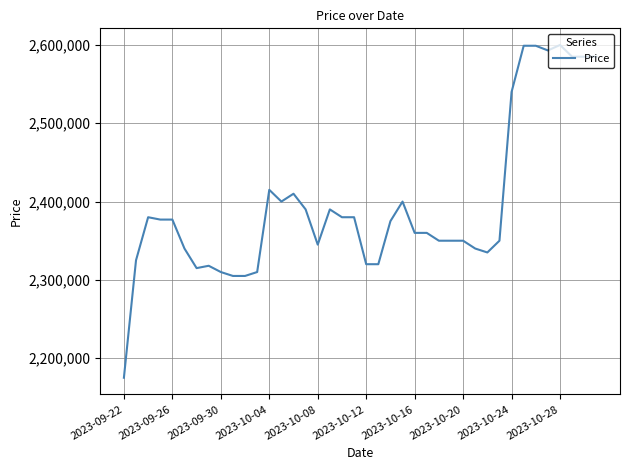

What is the difference between the maximum and minimum values?

425000